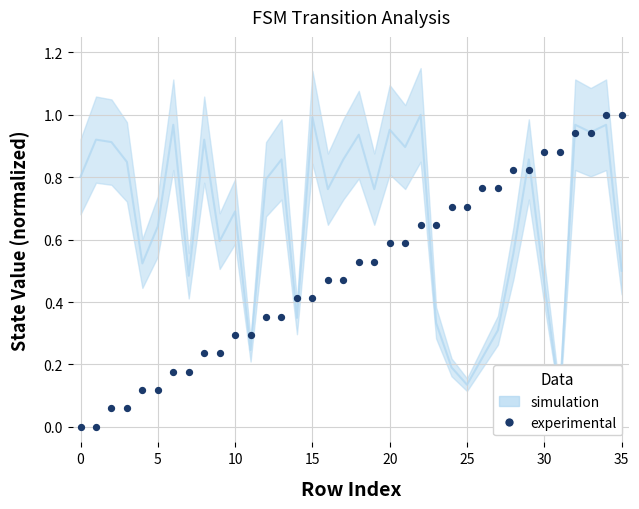

What is the range of Y values (max minus min)?

1.0